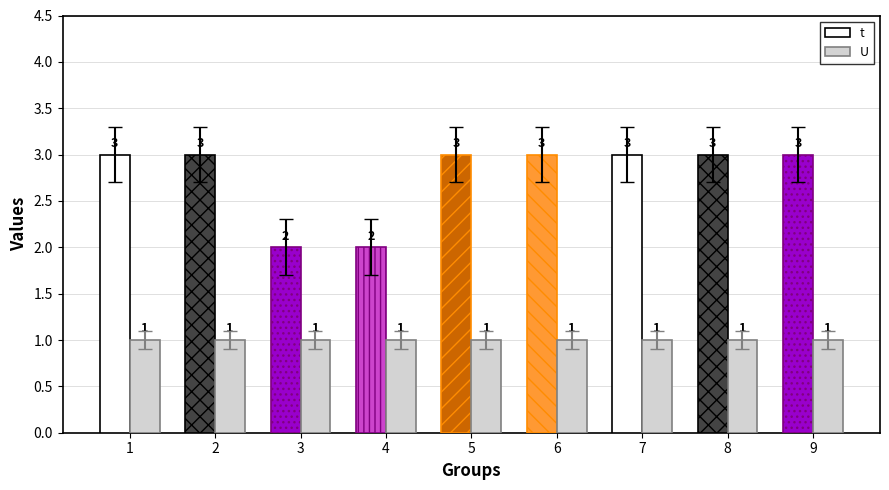

What is the sum of all U values?

9